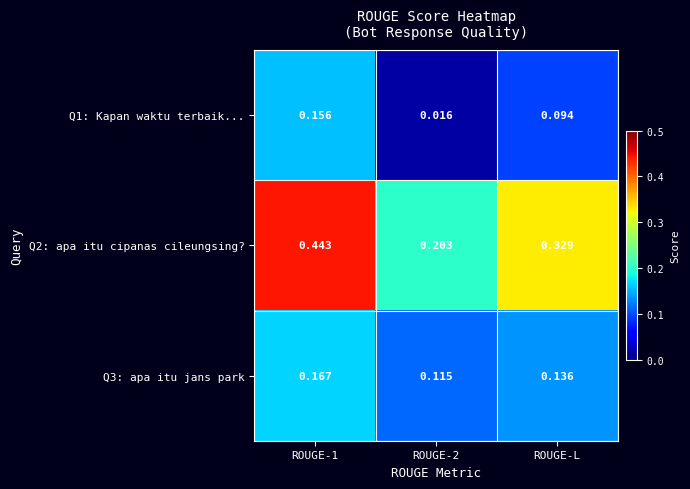

At ROUGE-2, list the series in order from largest to smallest.

Q2: apa itu cipanas cileungsing?, Q3: apa itu jans park, Q1: Kapan waktu terbaik...